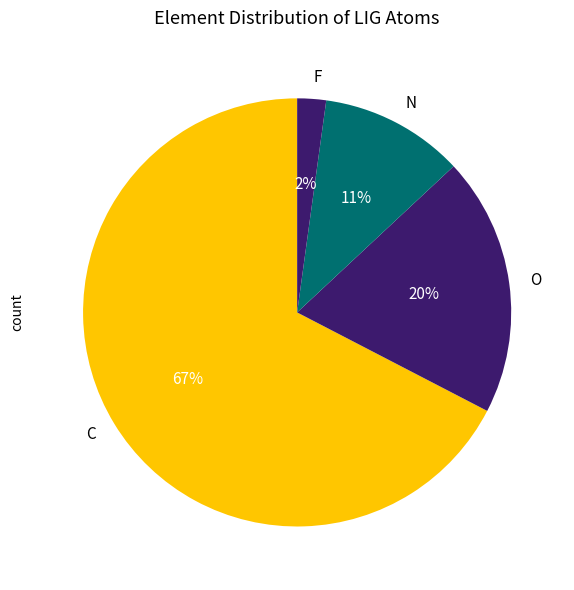

Is the sum of N and C greater than half?

Yes